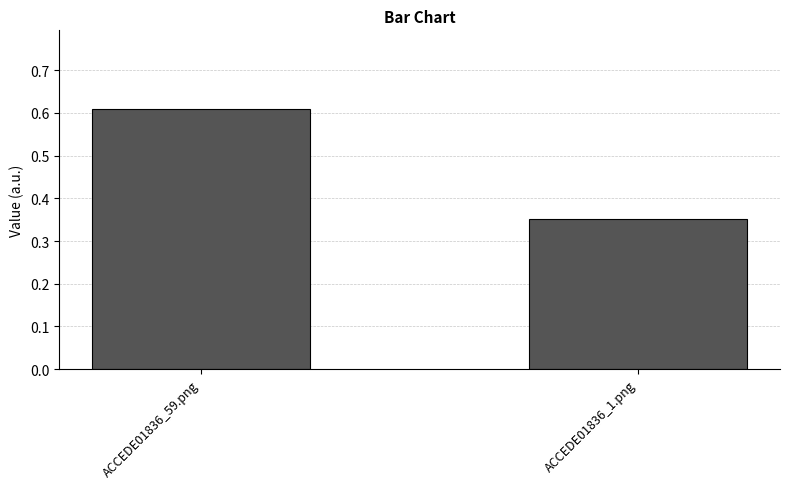

How many values are between 0 and 1?

2